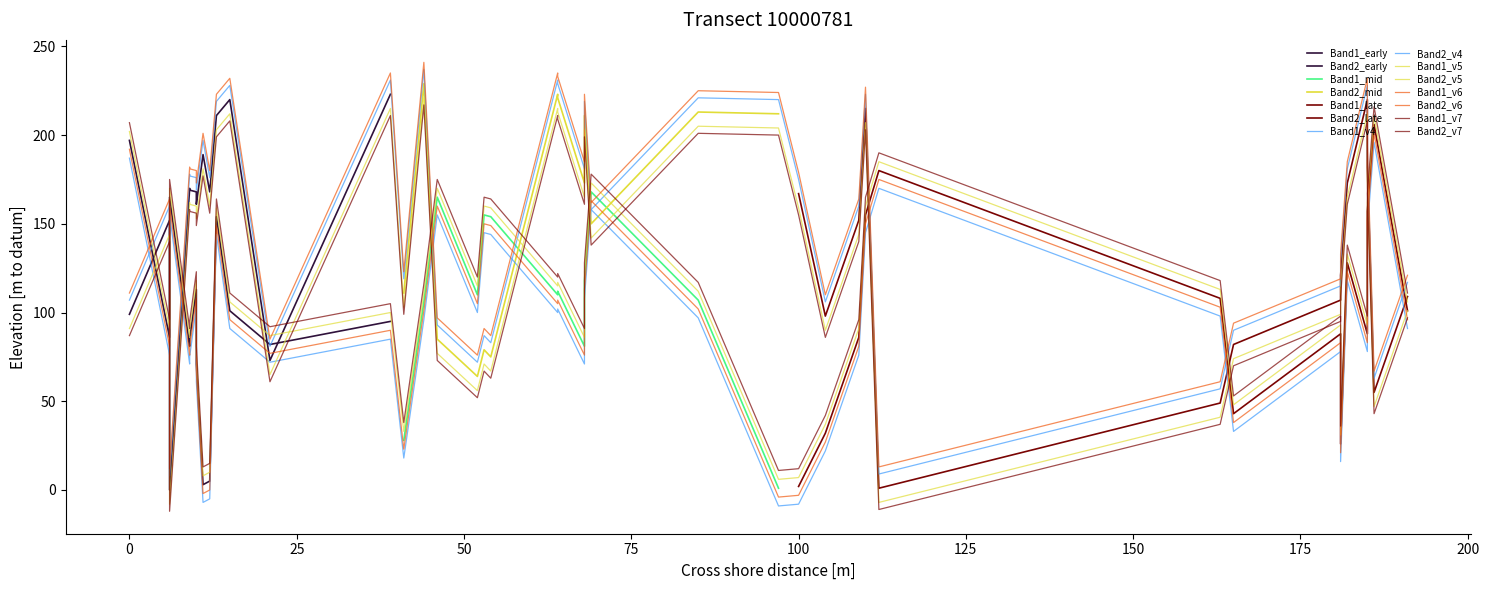

How many data points in Band2 are less than 167?

20